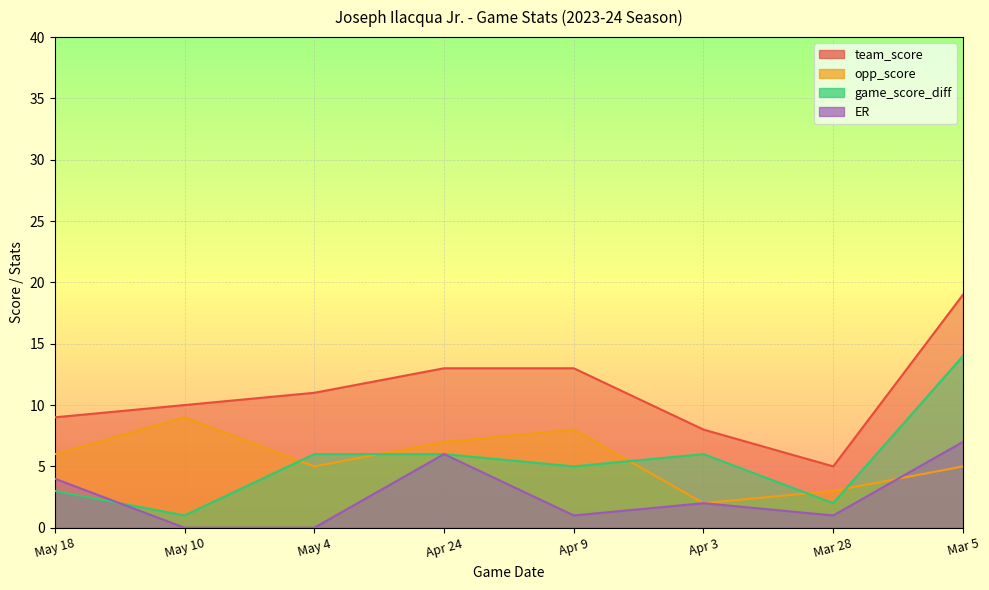

At which category does the chart reach its minimum across all series?

May 10